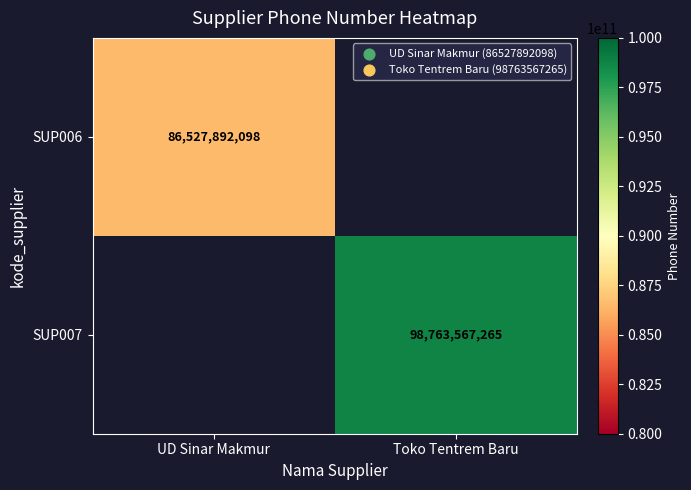

The SUP006 series shows 86527892098 at UD Sinar Makmur. True or false?

True